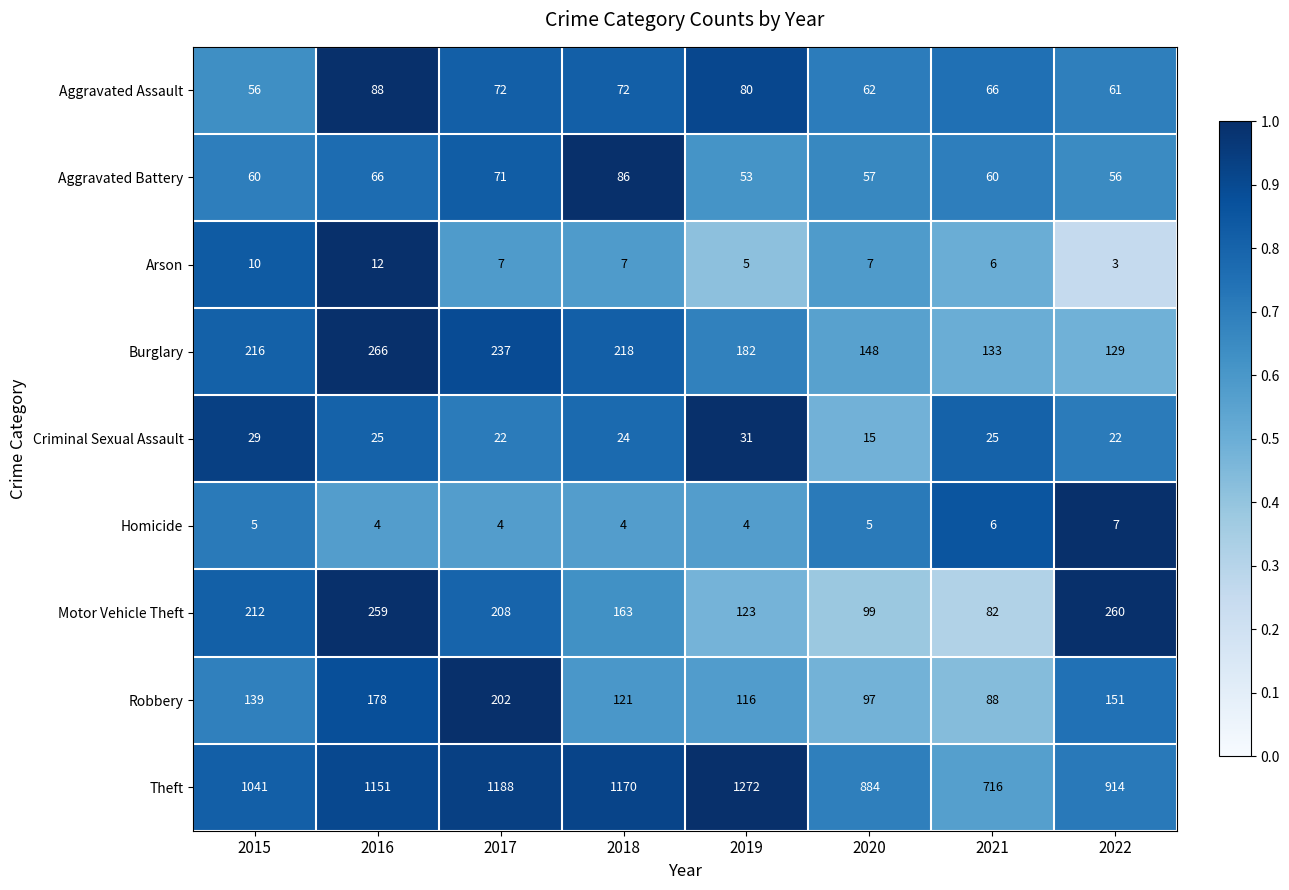

What is the maximum value shown in the chart?

1272